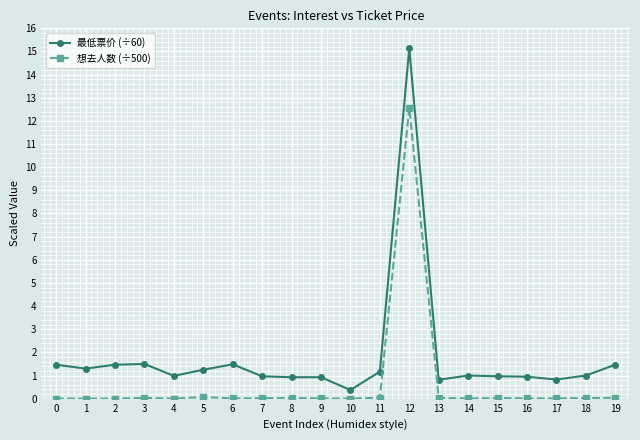

True or false: 最低票价 (÷60) has more than 2 interior local peaks.

True